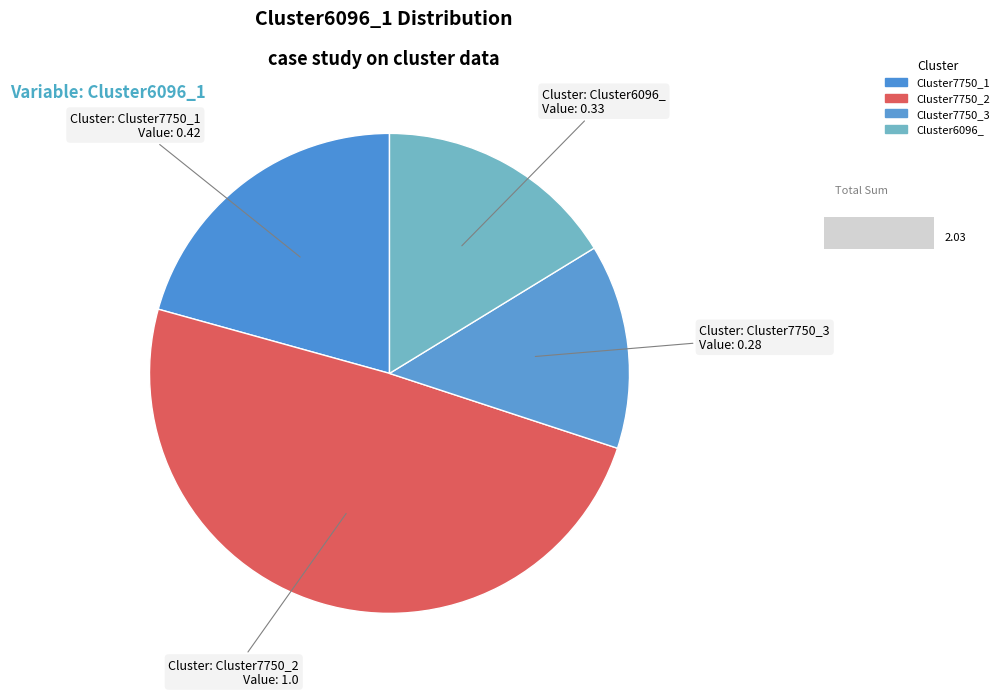

What percentage is the Cluster6096_ slice, to the nearest percent?

16%